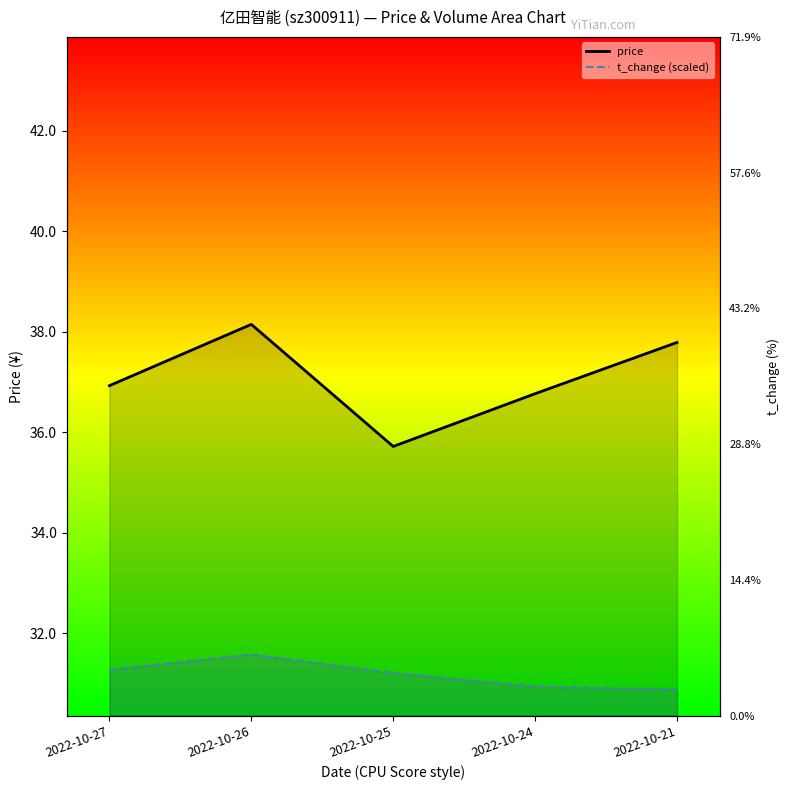

How many data points in volume are above 31?

3